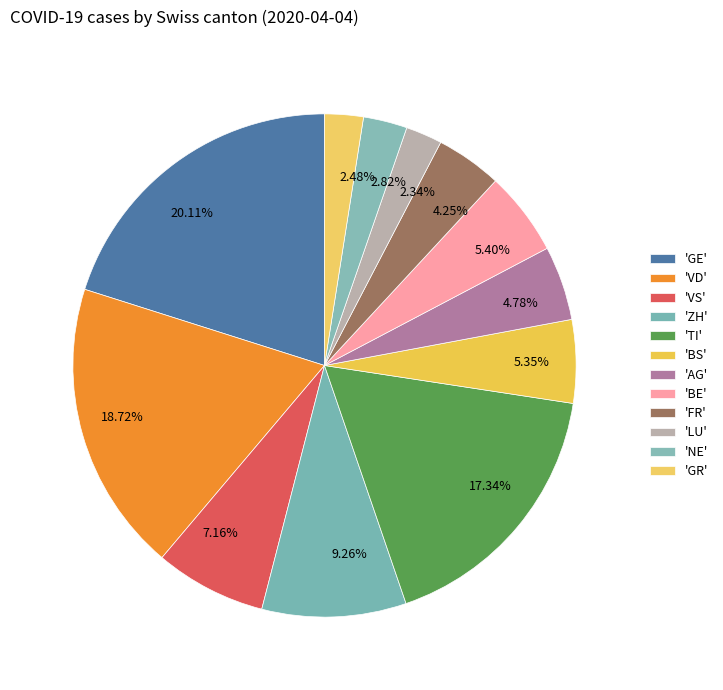

Is the sum of 9.26% and 18.72% greater than half?

No